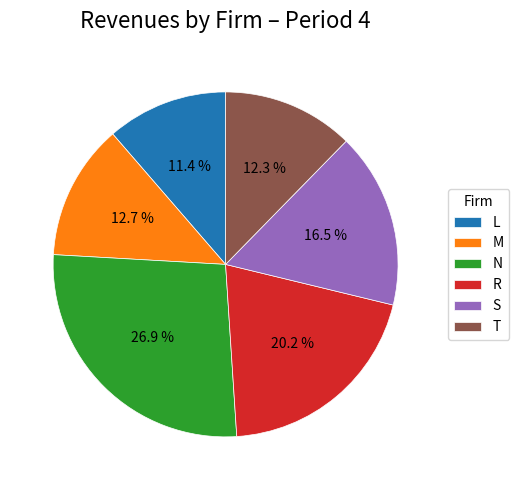

To the nearest percent, what portion does M represent?

13%